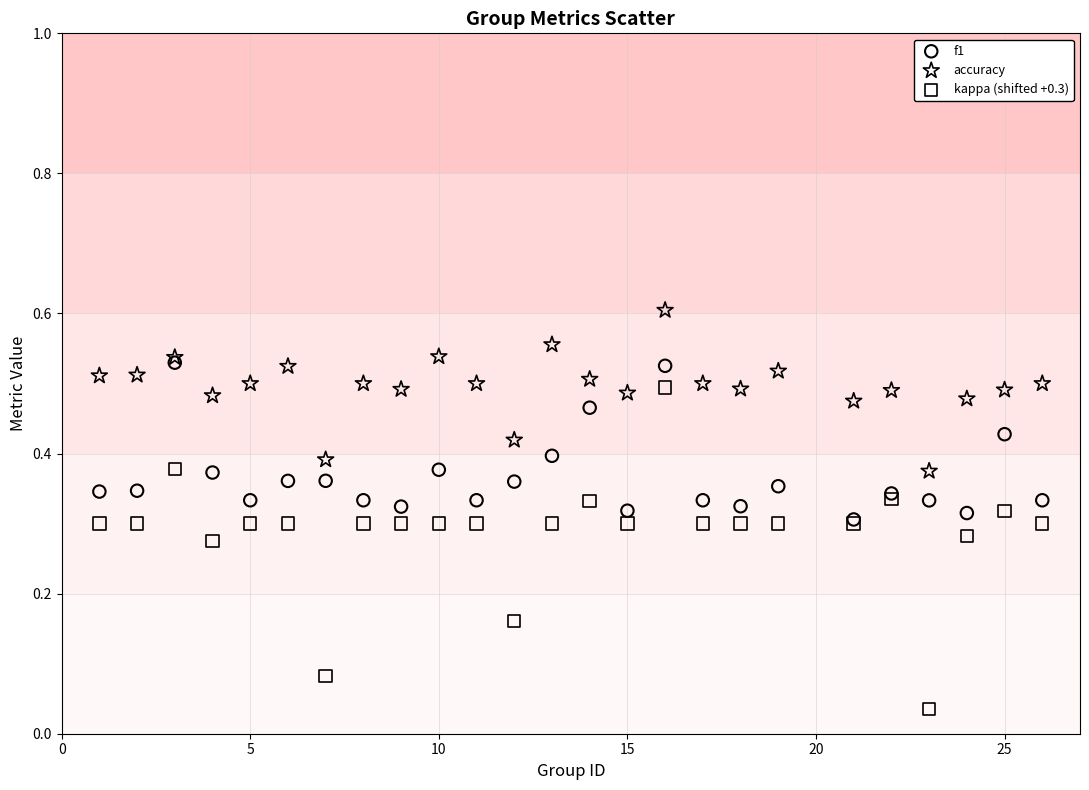

Which series contains the lowest Y value?

kappa (shifted +0.3)